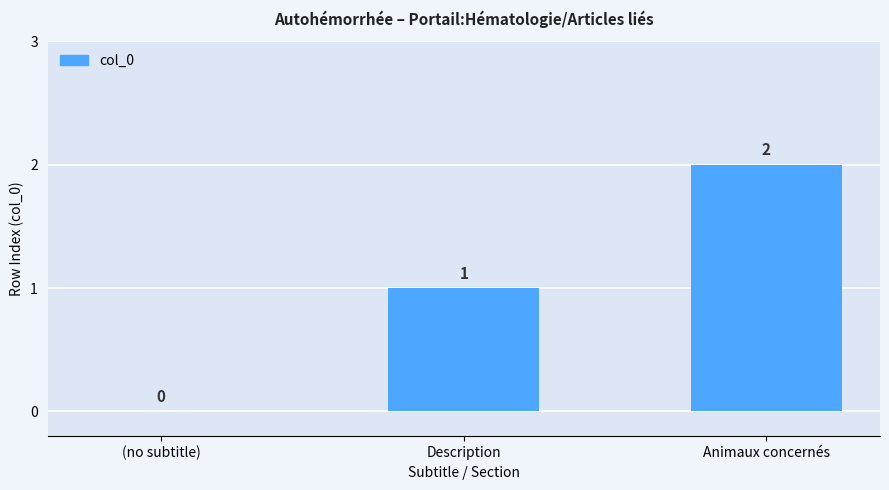

The chart shows a value of 1 at (no subtitle). True or false?

False